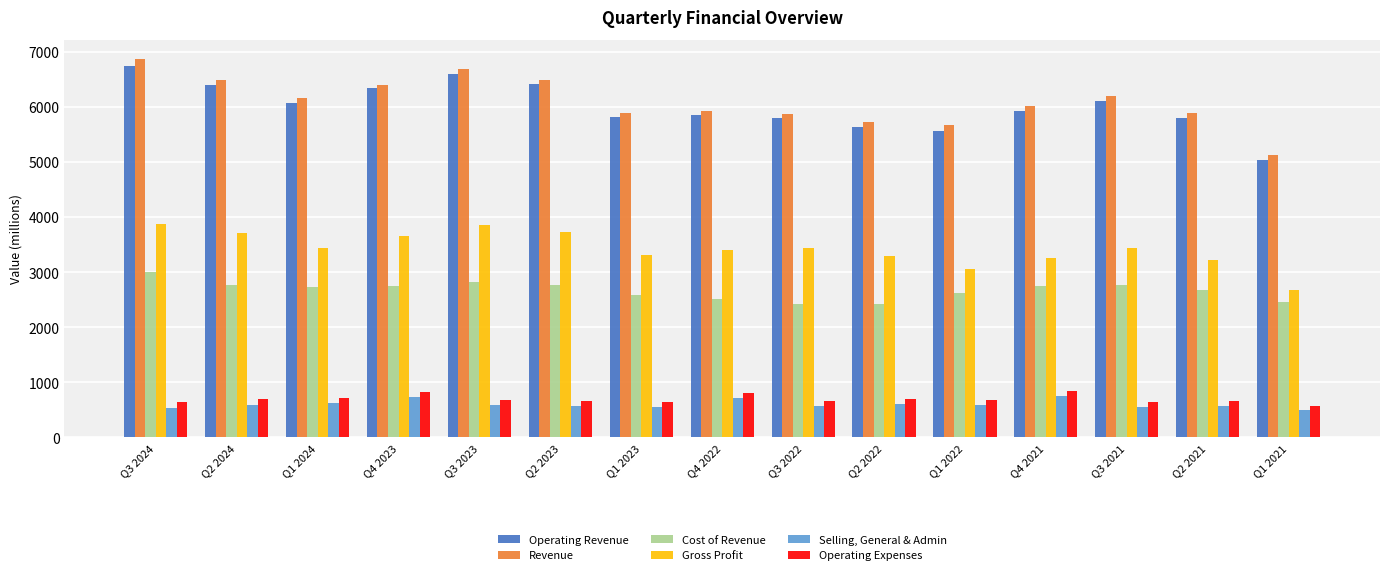

Which series has the largest total across all categories?

Revenue